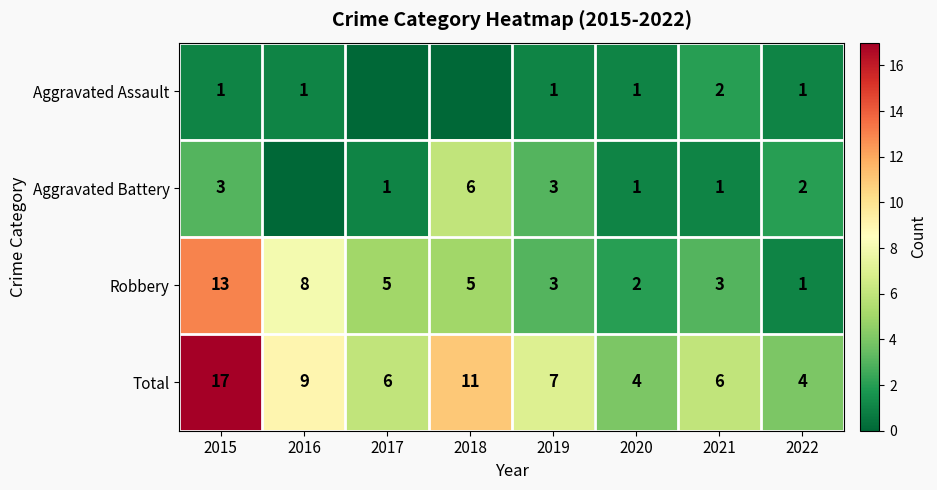

What is the difference between the maximum and second lowest values in the Robbery series?

11